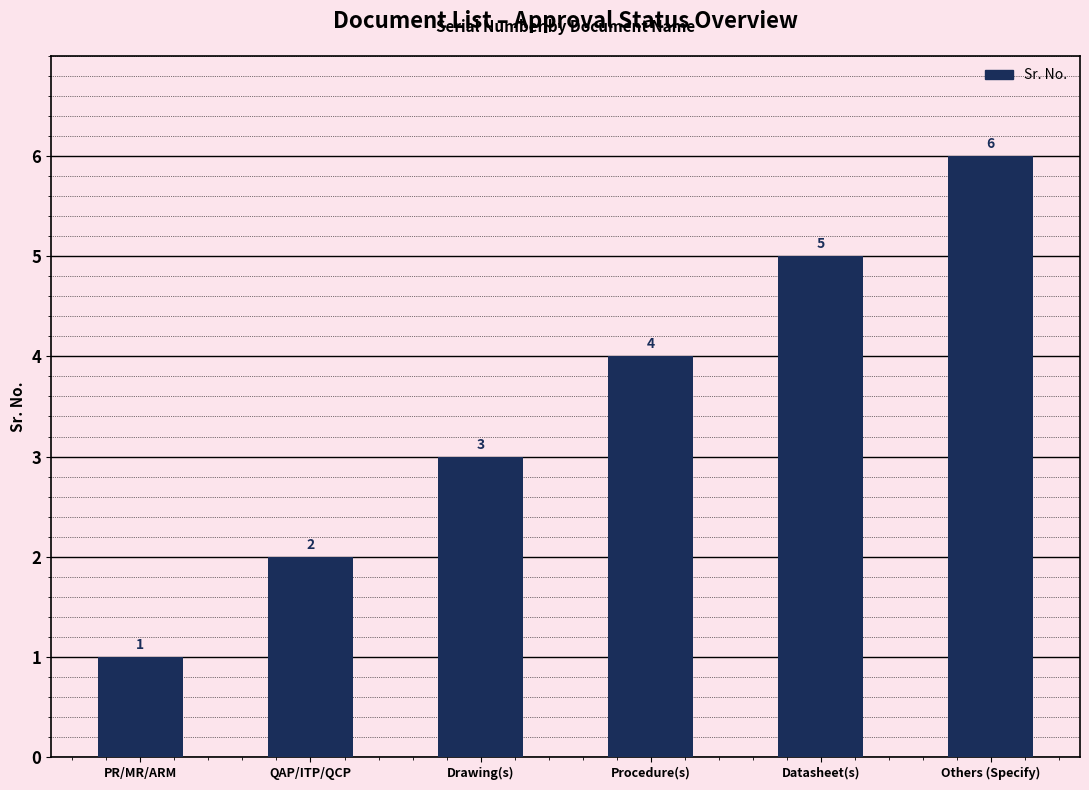

What is the greatest value displayed?

6